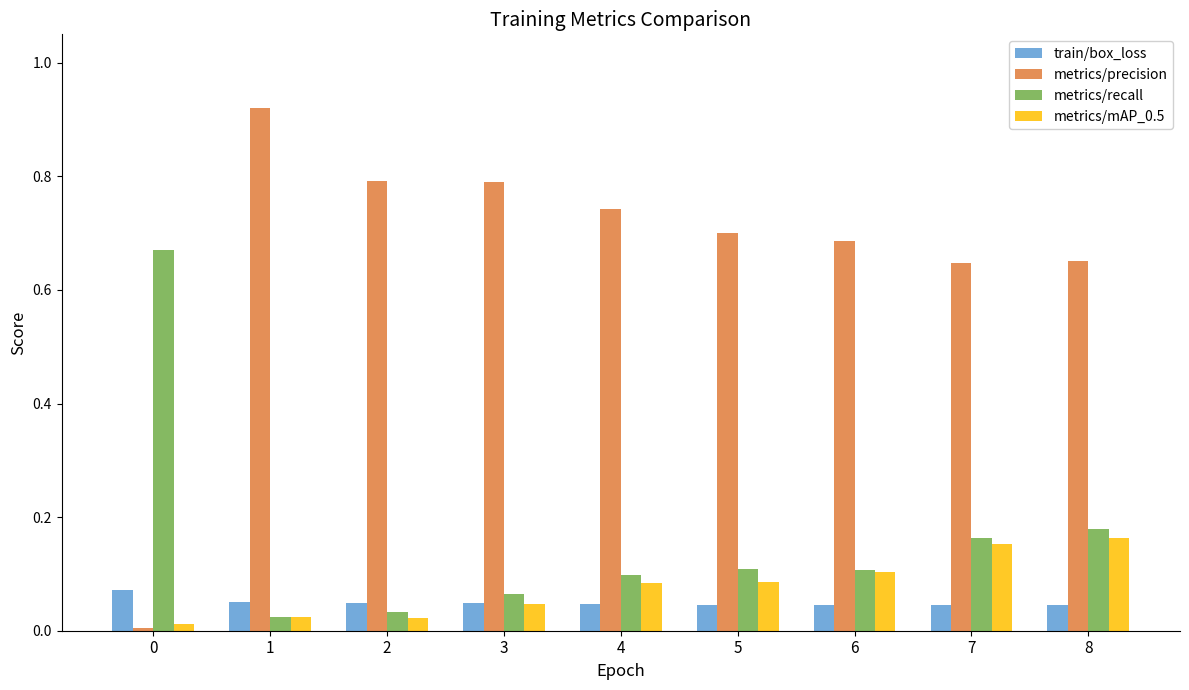

Rank the series at 2 from lowest to highest value.

metrics/mAP_0.5, metrics/recall, train/box_loss, metrics/precision